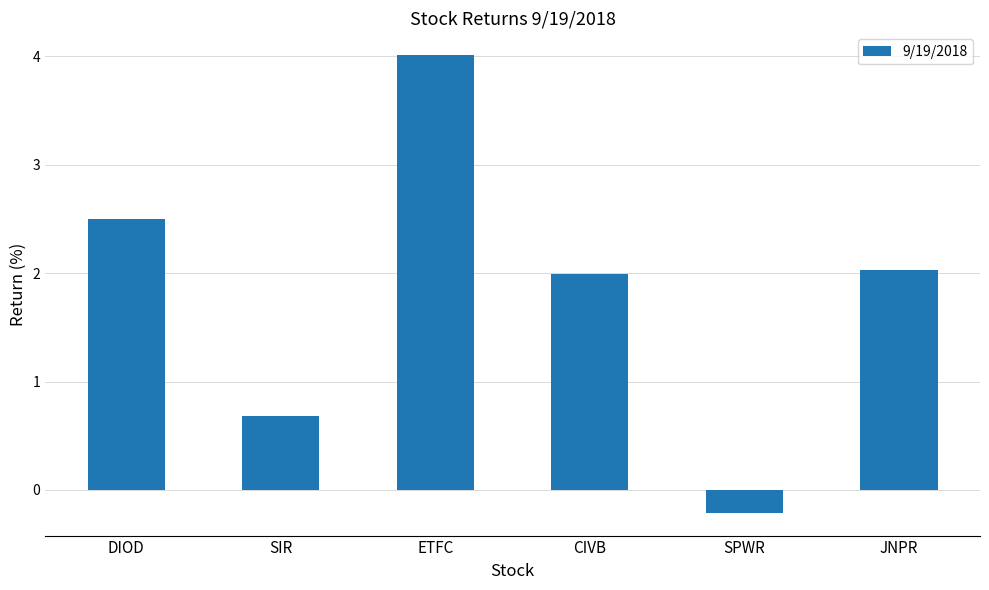

What is the difference between the second highest and minimum values?

2.7